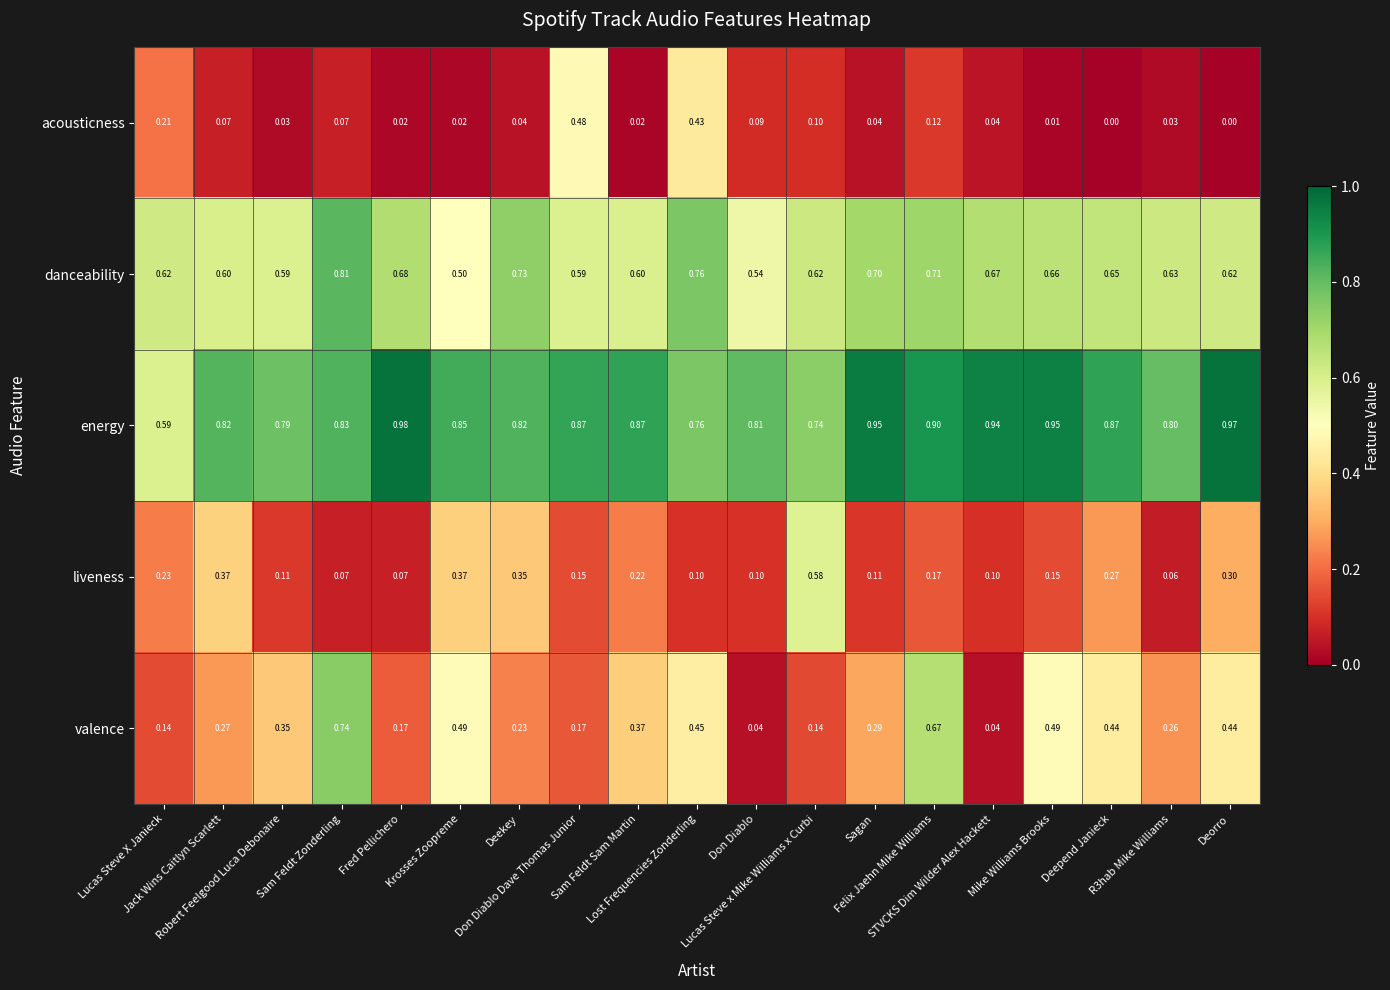

Which series has the largest range (max minus min)?

valence